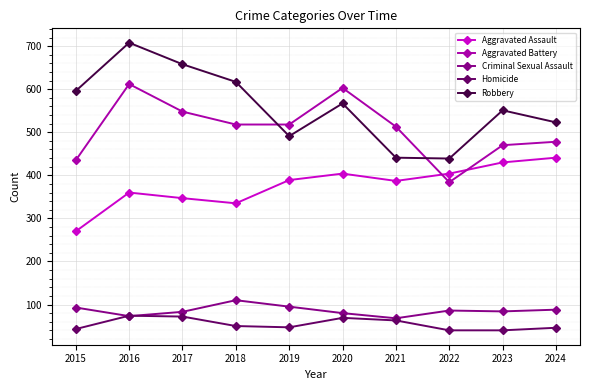

What is the difference between the highest and lowest values at 2023?

511